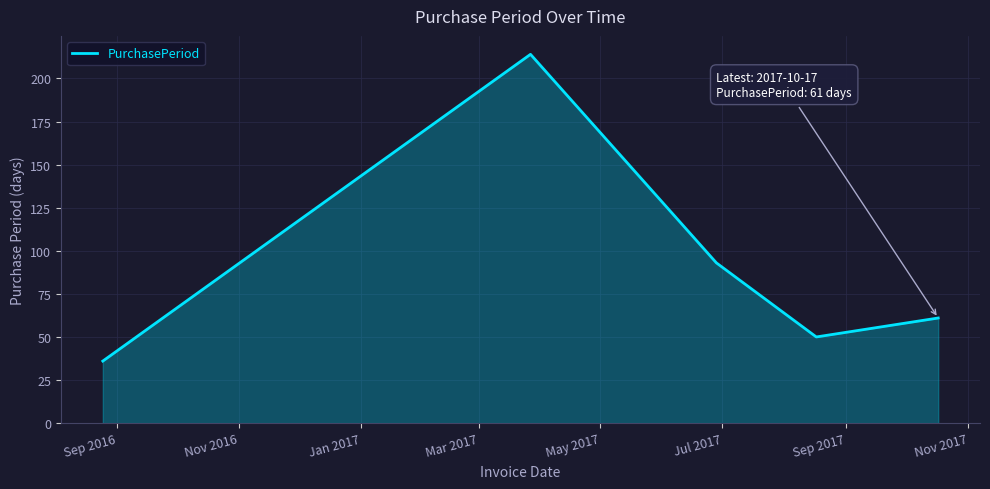

True or false: the data has more than 0 interior local peaks.

True